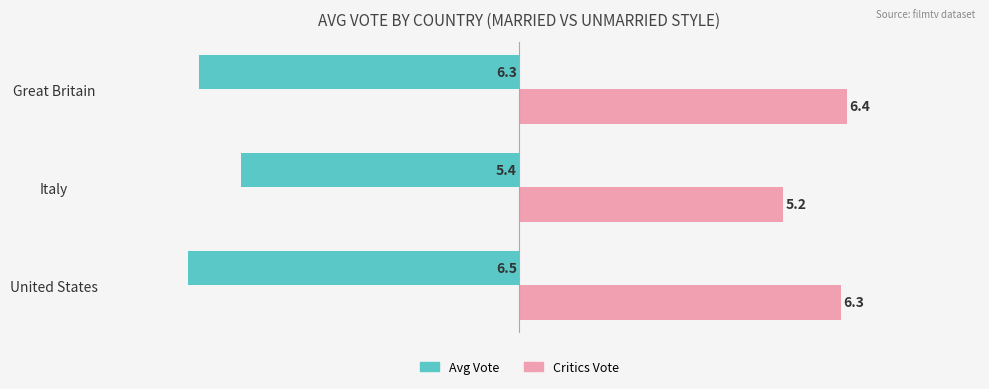

The value of Critics Vote at United States is 2.4. True or false?

False